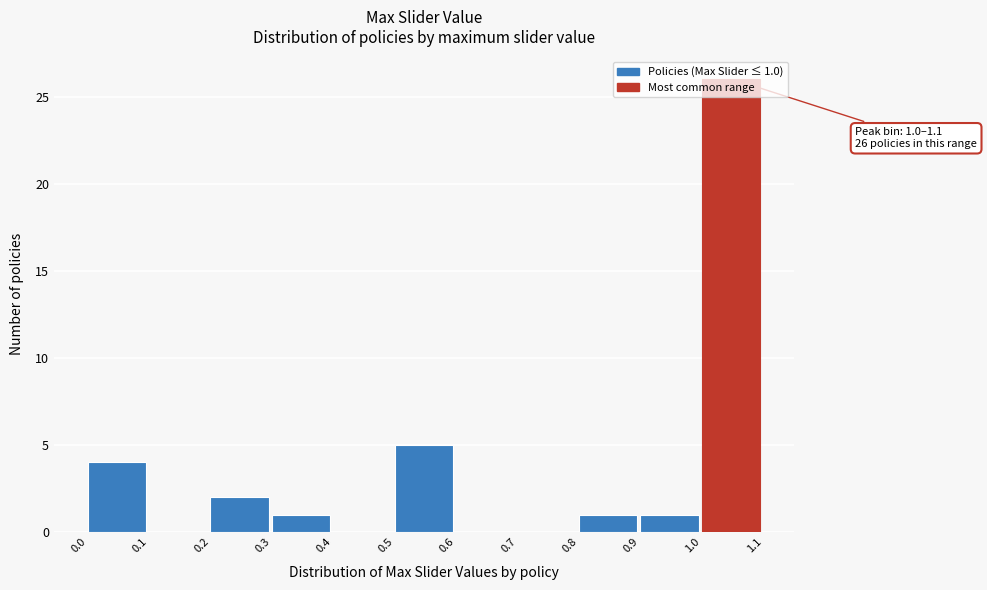

Which range on the x-axis has the tallest bar?

1.0 to 1.1